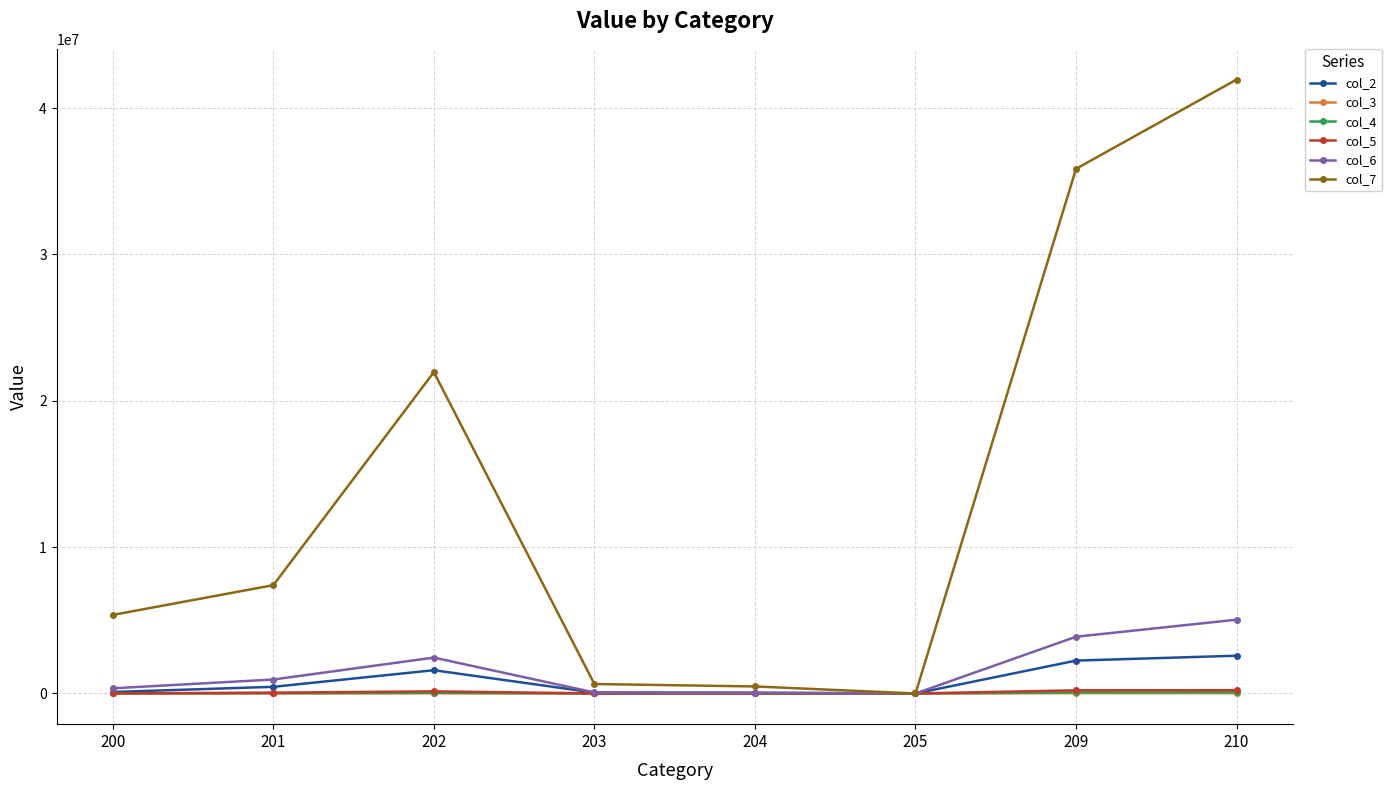

Which series has the widest spread of values?

col_7